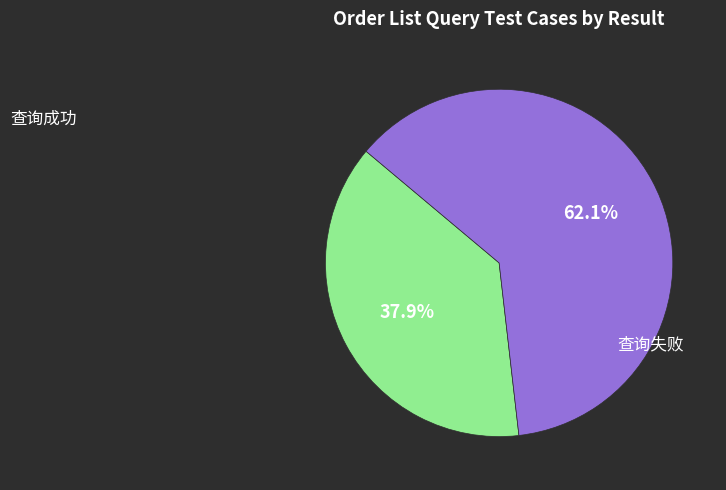

How many segments does this pie chart have?

2